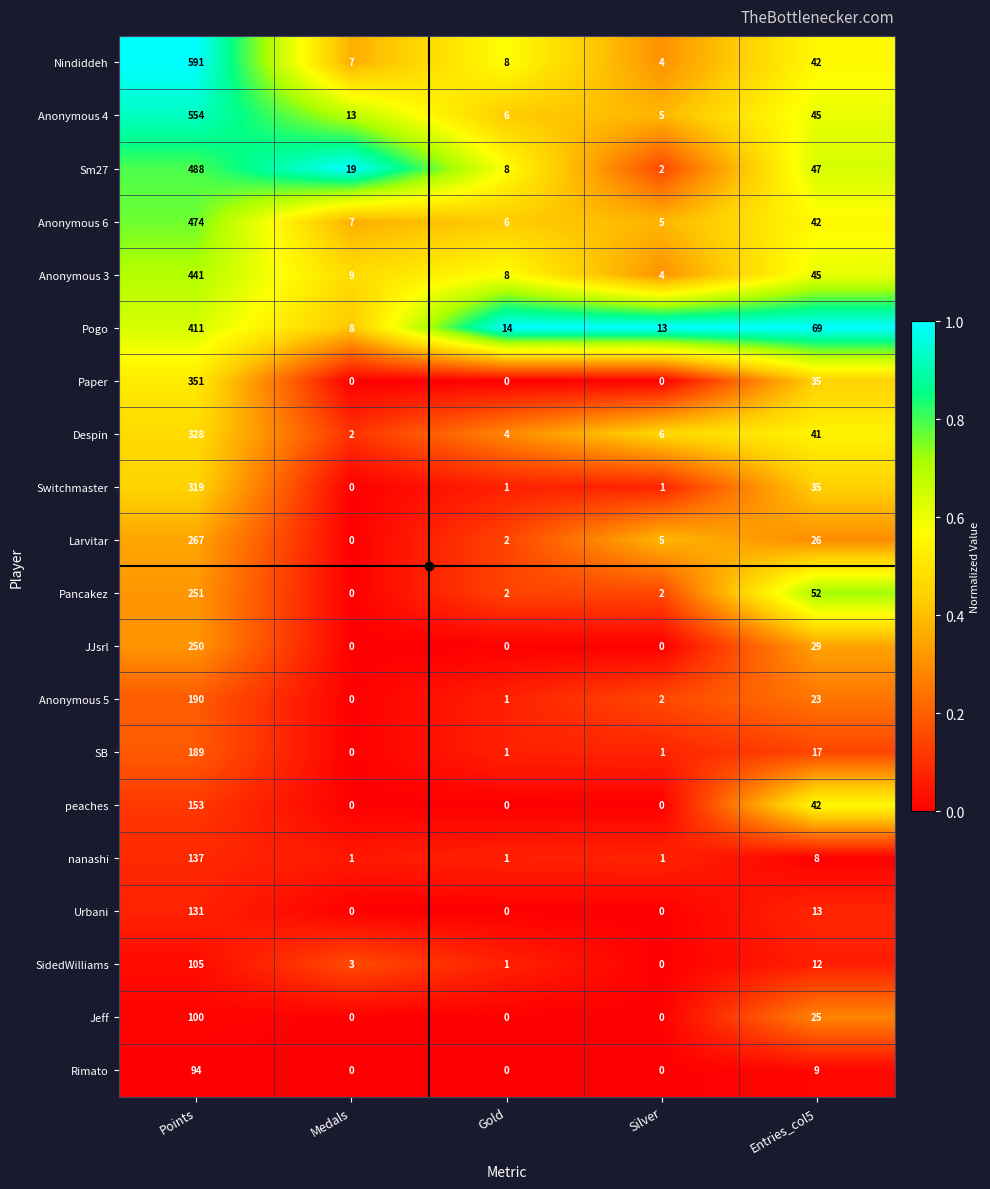

What is the sum of the Urbani values at Medals and Entries_col5?

13